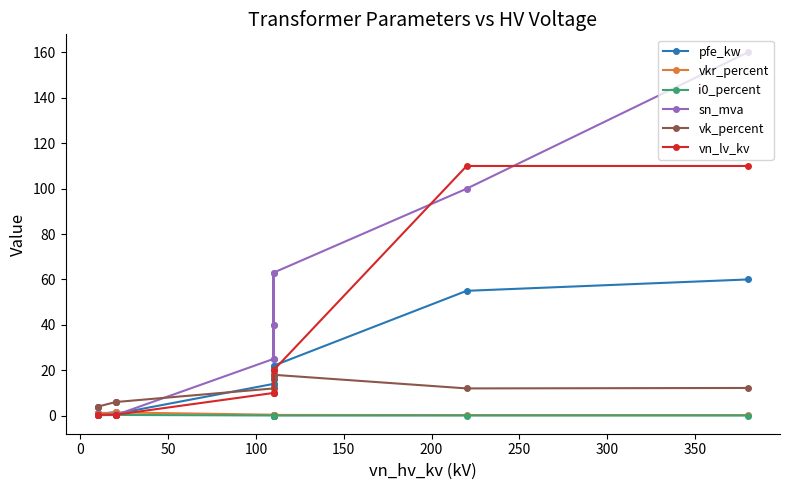

True or false: vk_percent and vkr_percent intersect in this chart.

False